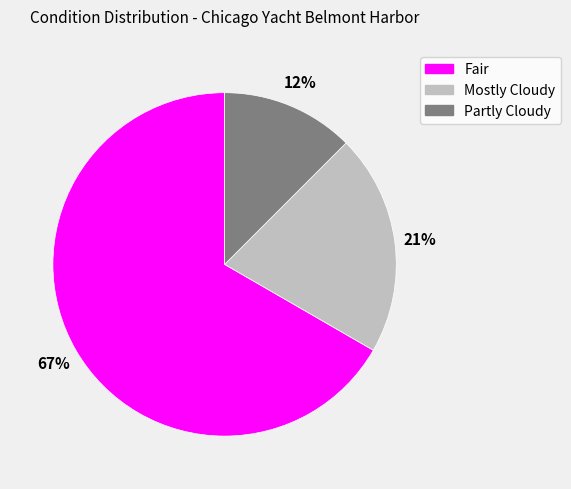

Is the sum of Partly Cloudy and Mostly Cloudy greater than half?

No